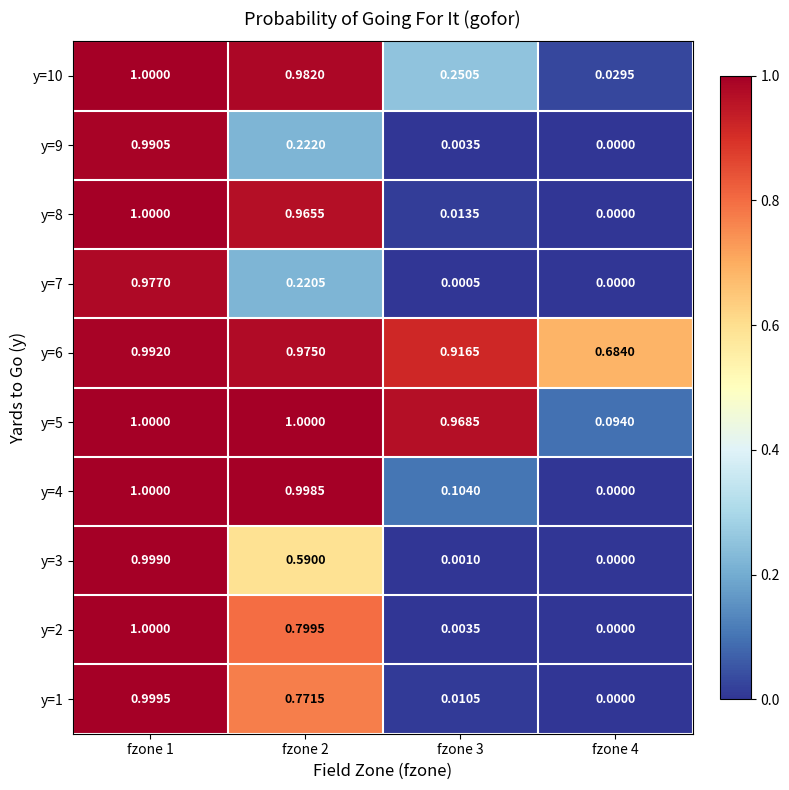

Is the value of y=2 at fzone 3 greater than the value of y=7 at fzone 4?

Yes